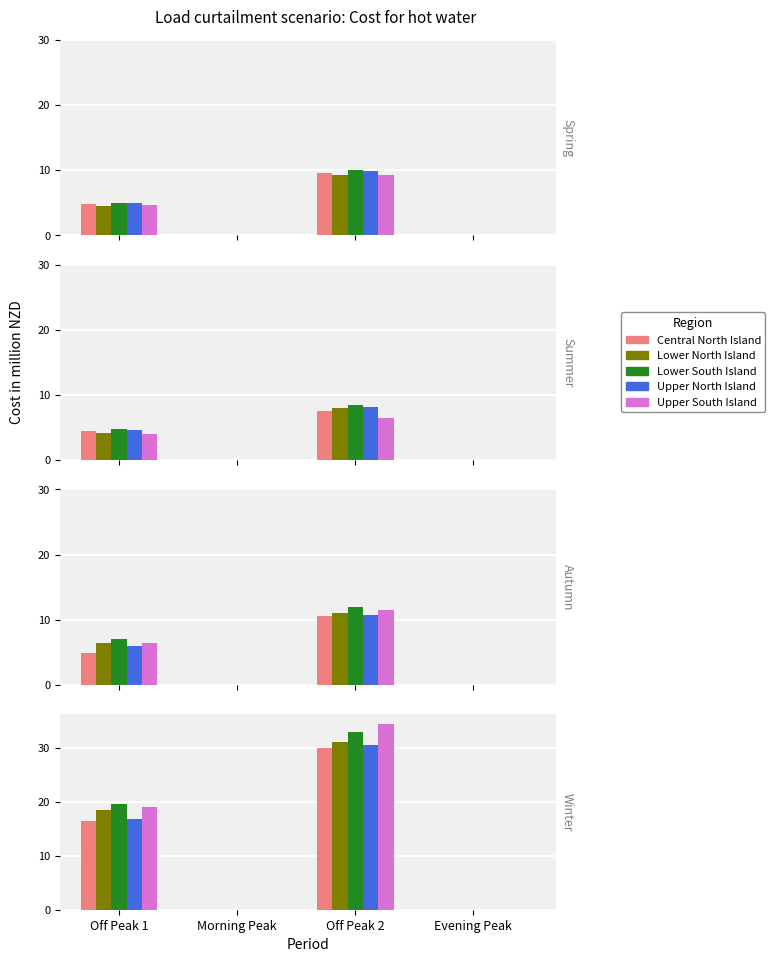

What is the maximum value for Lower North Island?

31.0